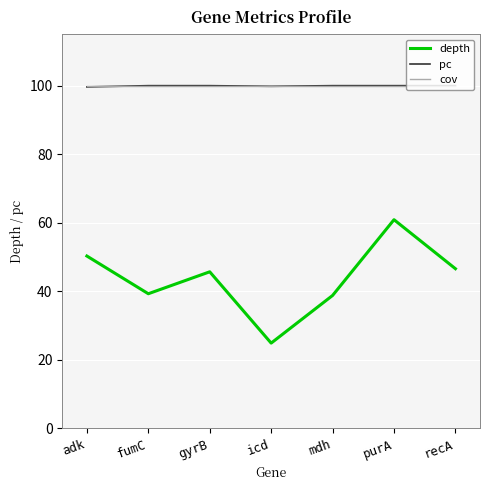

What value does the depth series have at mdh?

38.8